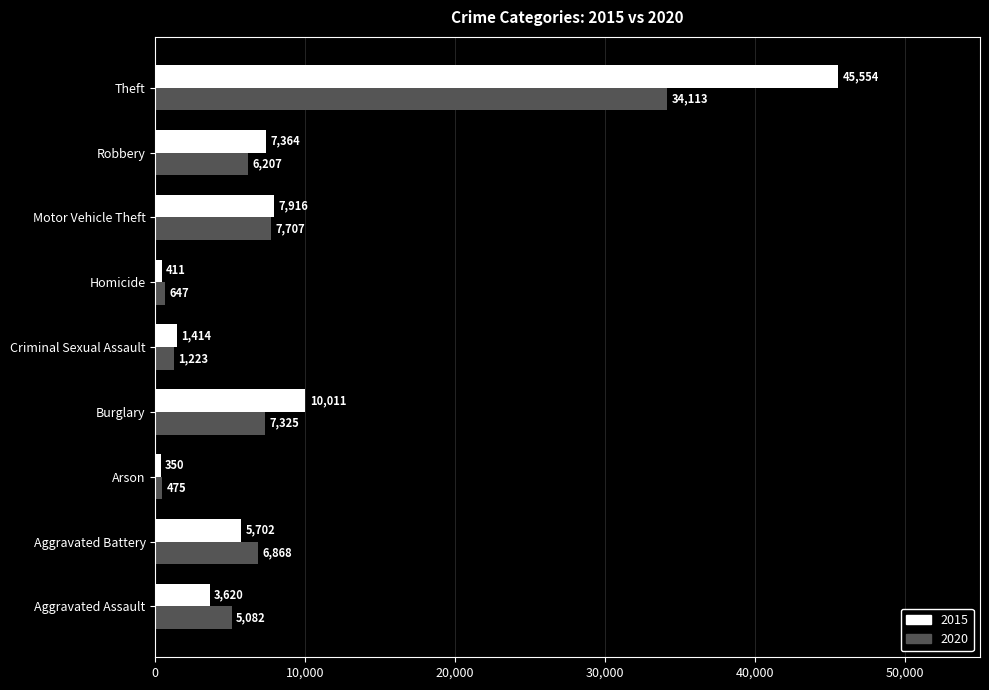

What is the difference between the maximum and minimum values in the 2015 series?

45204